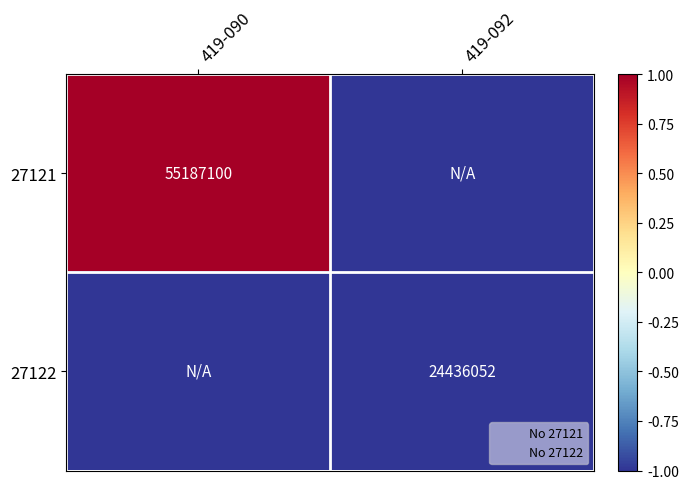

What is the greatest value displayed?

1